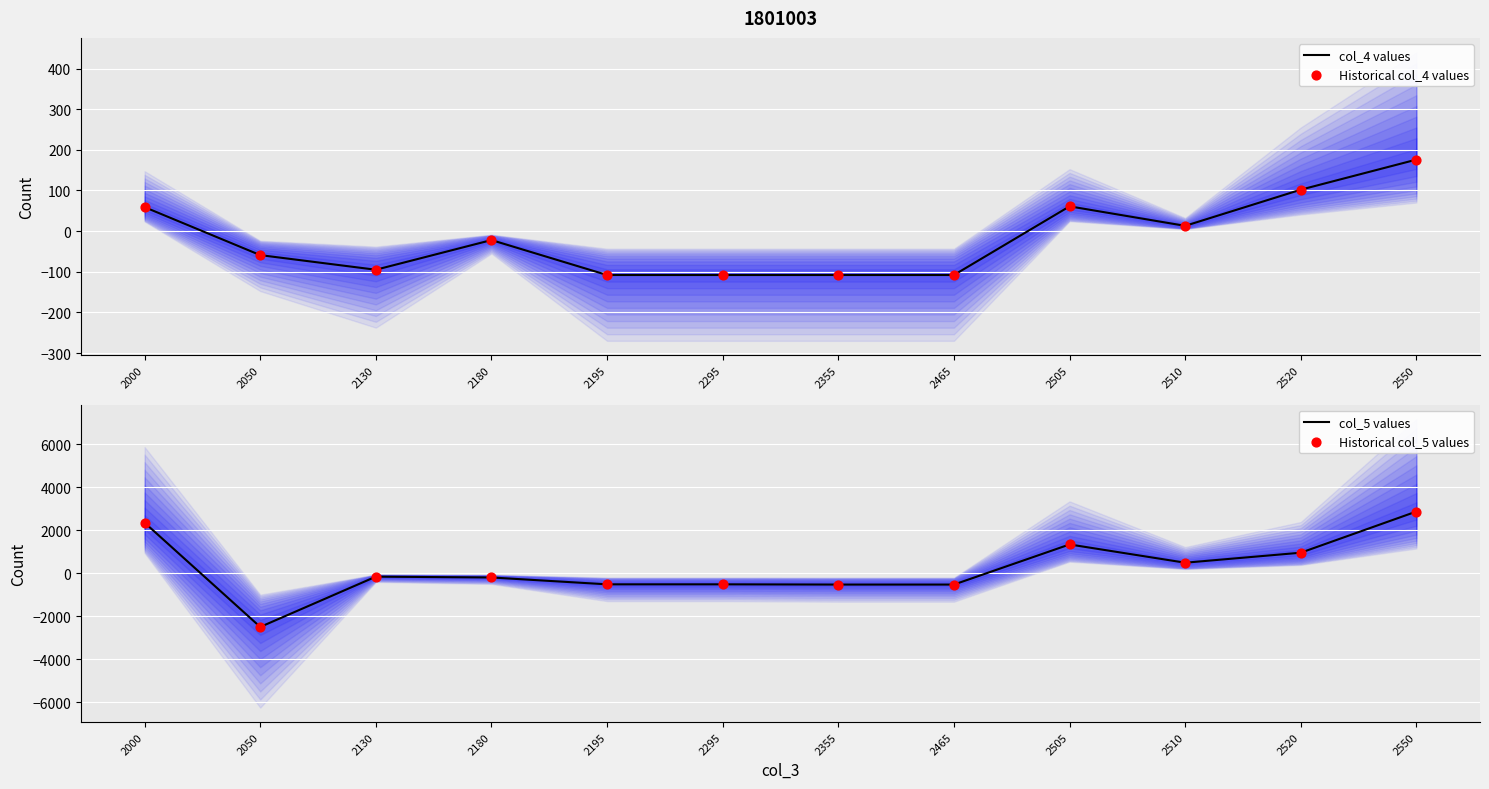

Which series has the largest total across all categories?

col_5 values